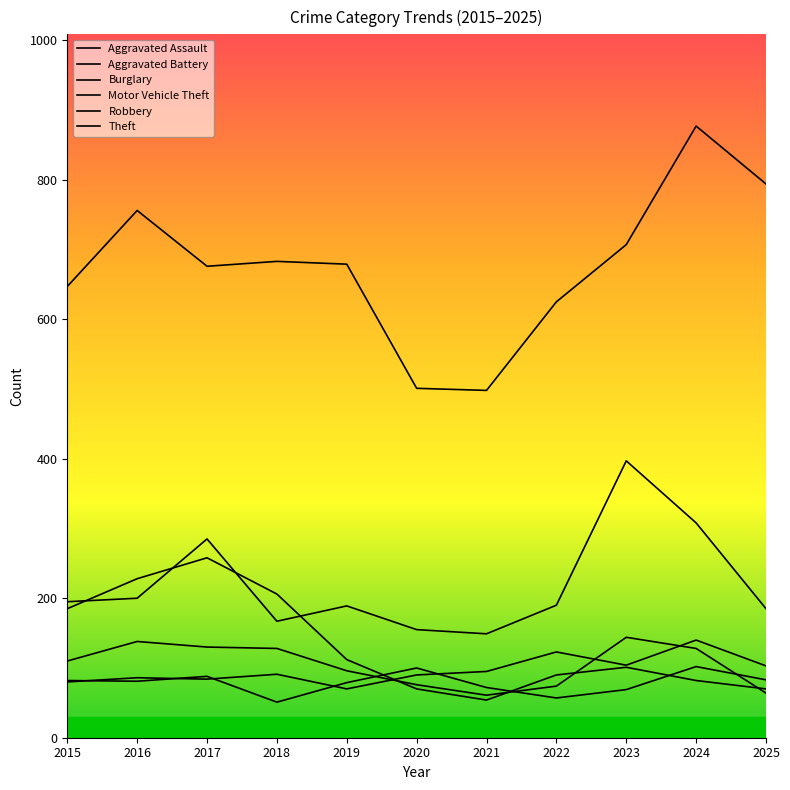

True or false: Aggravated Battery has more than 1 interior local peaks.

True